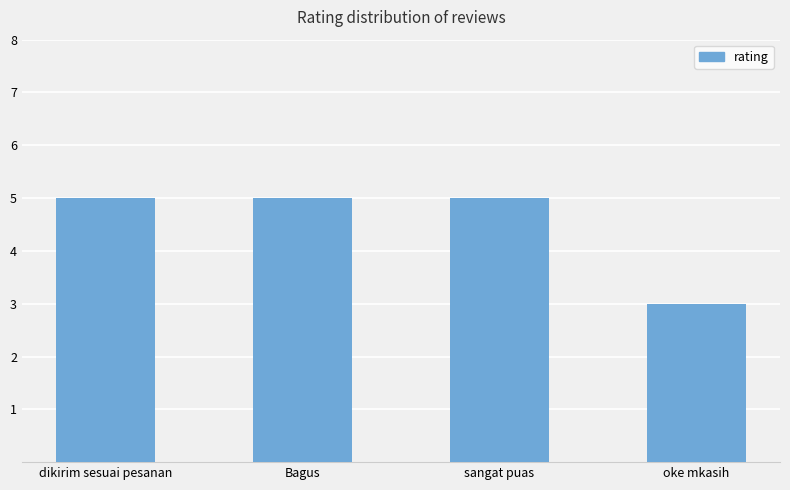

What is the sum of all values?

18